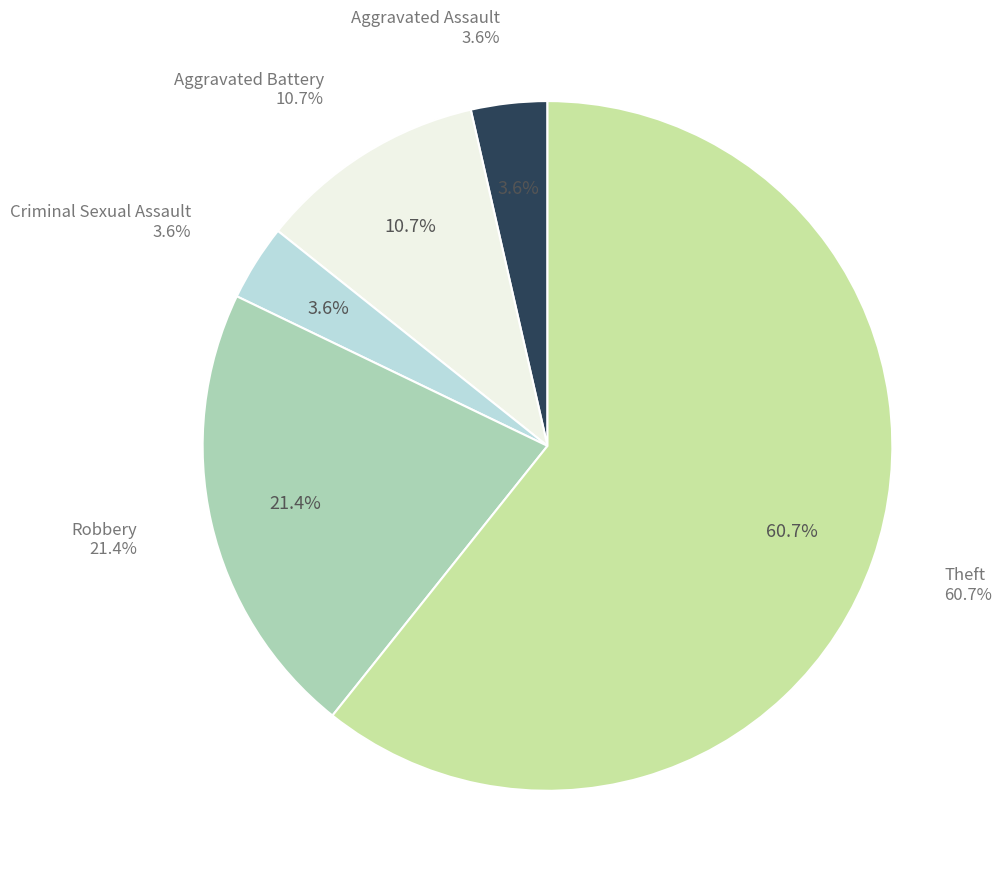

To the nearest percent, what is the difference between the largest and smallest slice percentages?

57%